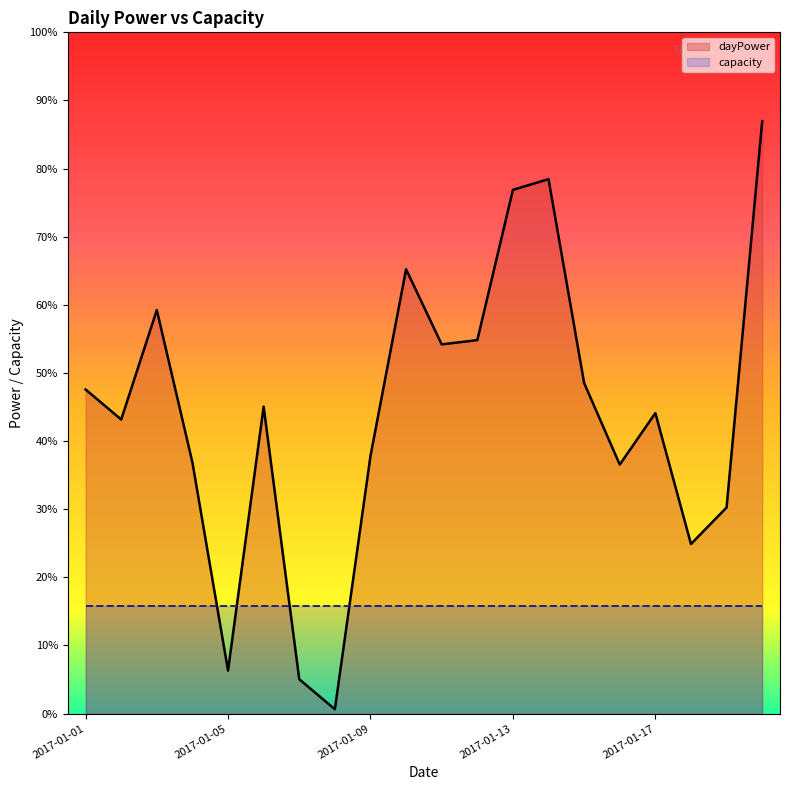

Is the value of capacity at 2017-01-01 greater than the value of dayPower at 2017-01-01?

No